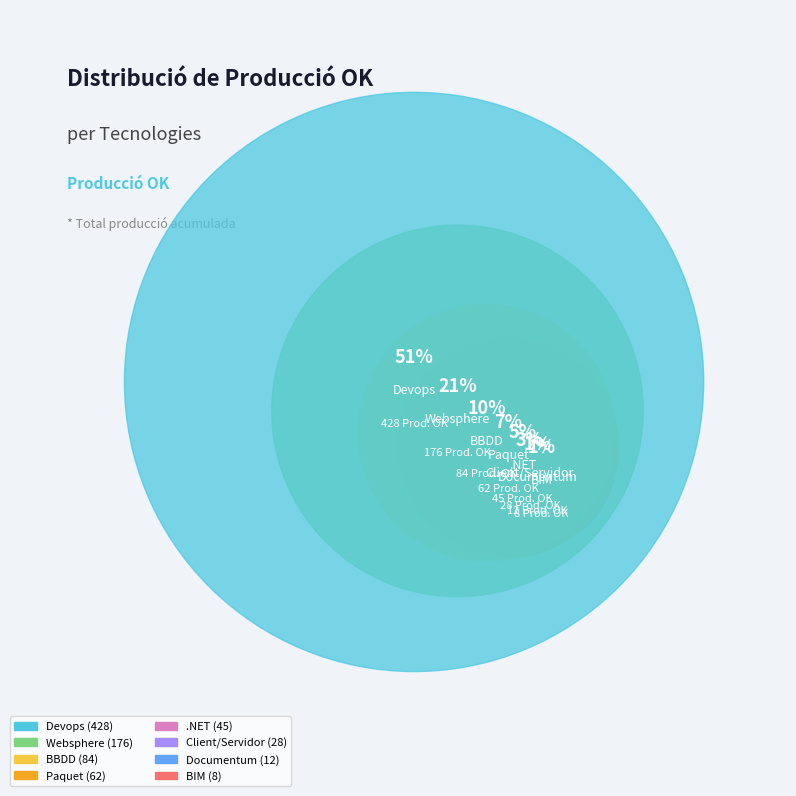

Is there any slice that represents more than half of the pie?

Yes